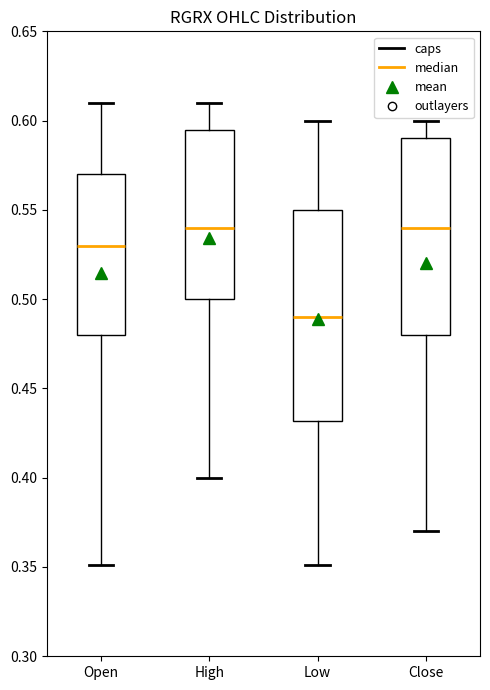

Reading left to right, transcribe this box plot: for each box, give where its median line is, the range the box spans, and where its two whiskers end, as read against the y-axis. The values are not printed on the chart, so give them approximately, as read against the axis.

Open: median 0.530, box 0.480 to 0.570, whiskers 0.350 to 0.610
High: median 0.540, box 0.500 to 0.595, whiskers 0.400 to 0.610
Low: median 0.490, box 0.430 to 0.550, whiskers 0.350 to 0.600
Close: median 0.540, box 0.480 to 0.590, whiskers 0.370 to 0.600